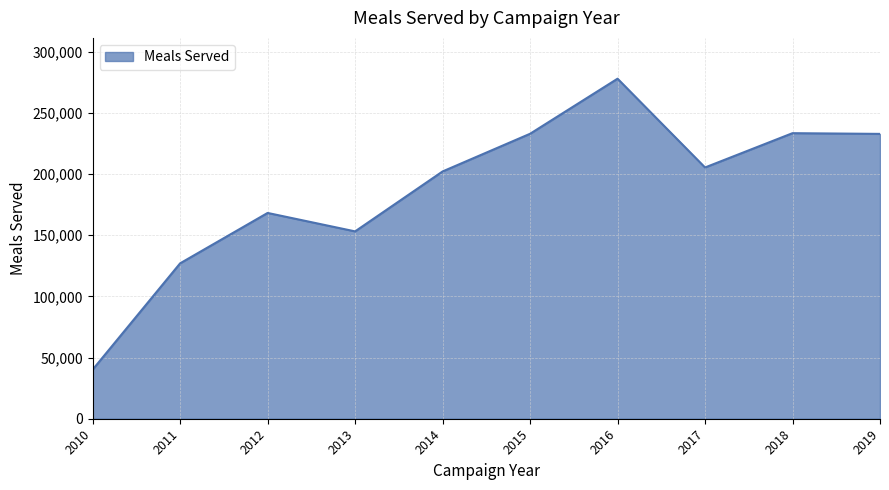

What is the ratio of the value at 2019 to the value at 2012?

1.4